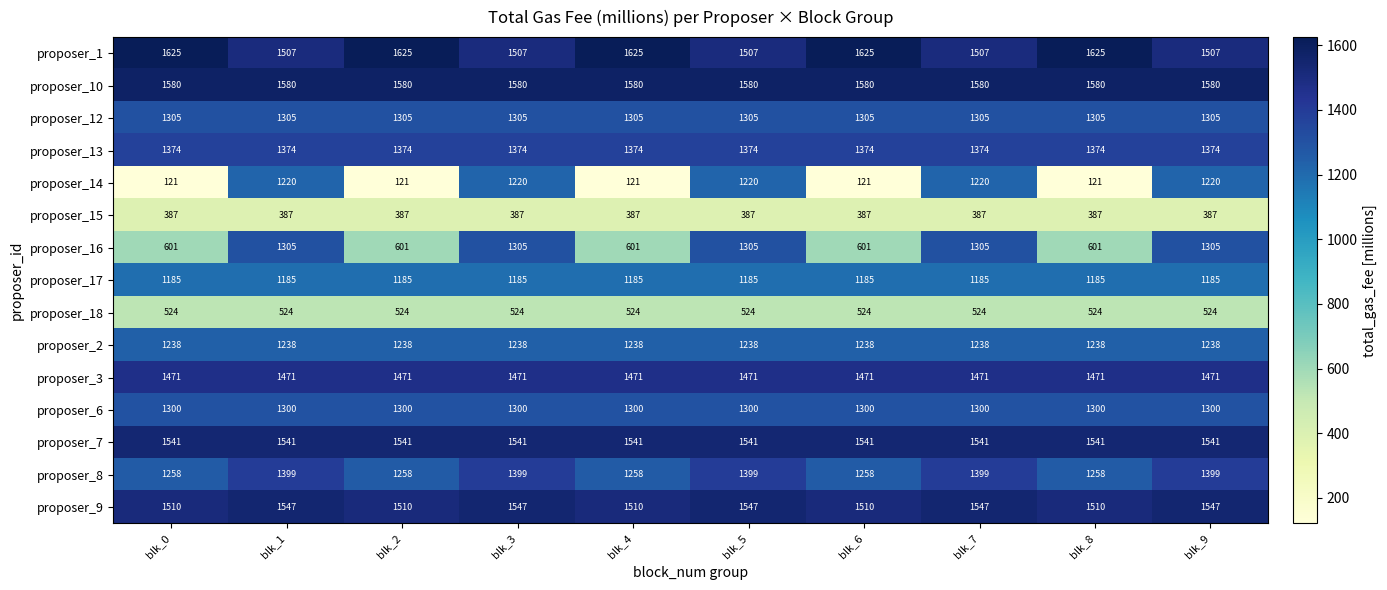

What is the difference between the highest and lowest values at blk_4?

1504